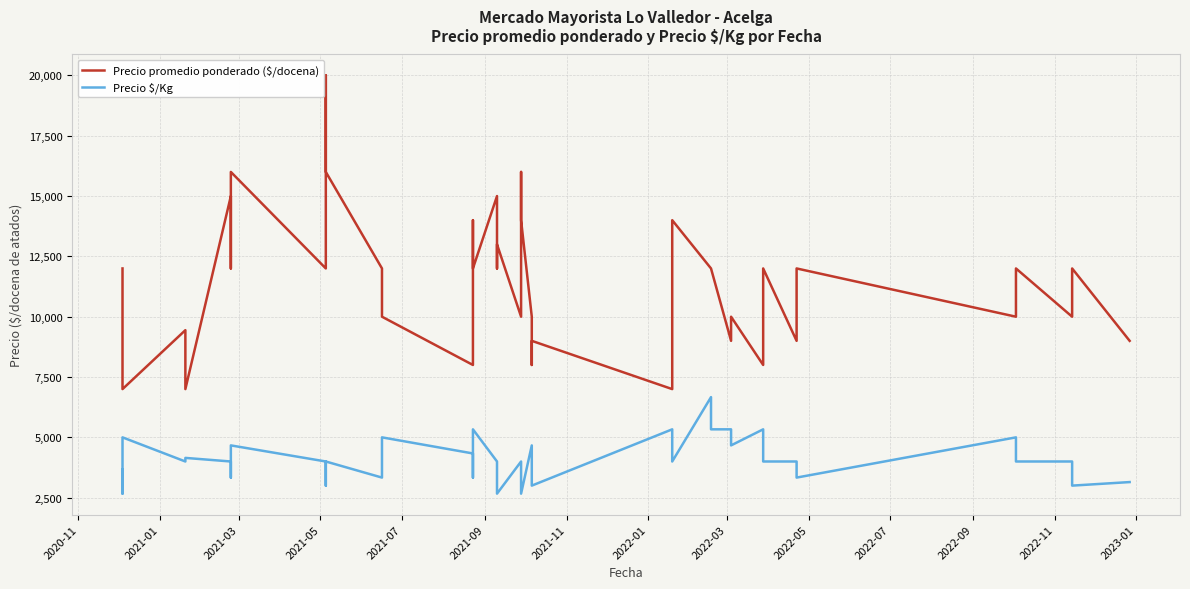

Which series has the largest range (max minus min)?

Precio promedio ponderado ($/docena)